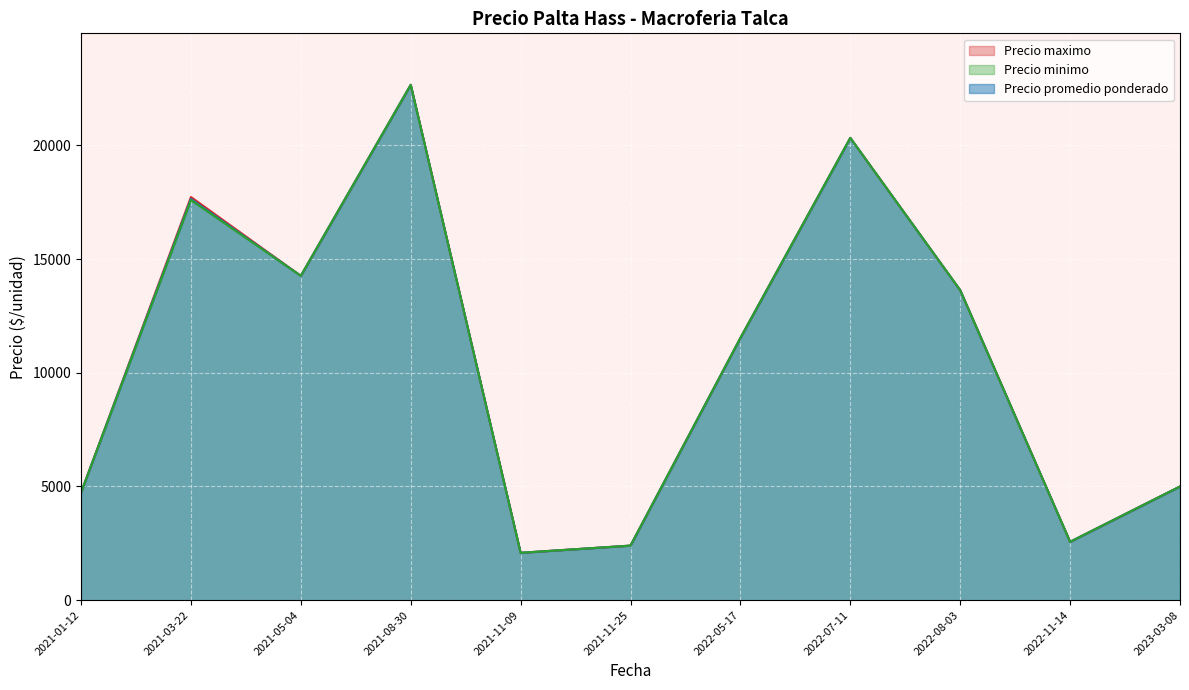

The value of Precio promedio ponderado at 2021-05-04 is 23296.5. True or false?

False